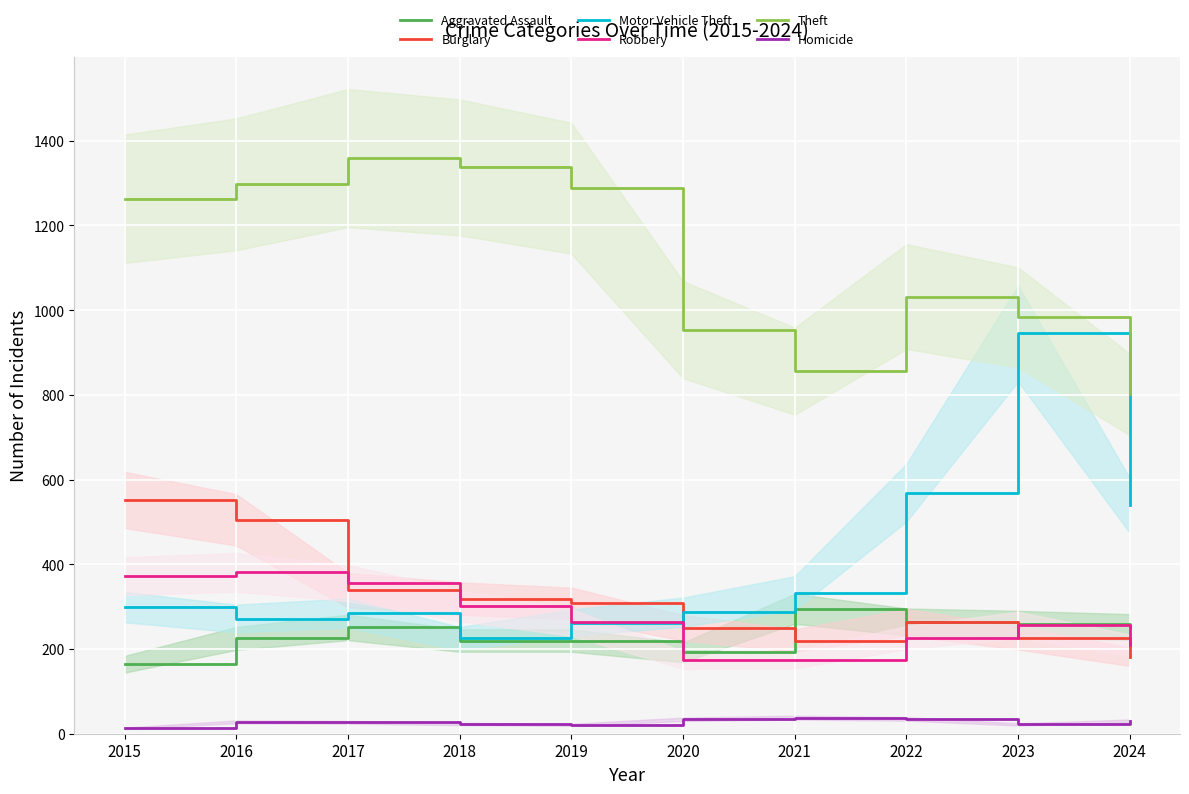

At 2022, list the series in order from smallest to largest.

Homicide, Robbery, Burglary, Aggravated Assault, Motor Vehicle Theft, Theft